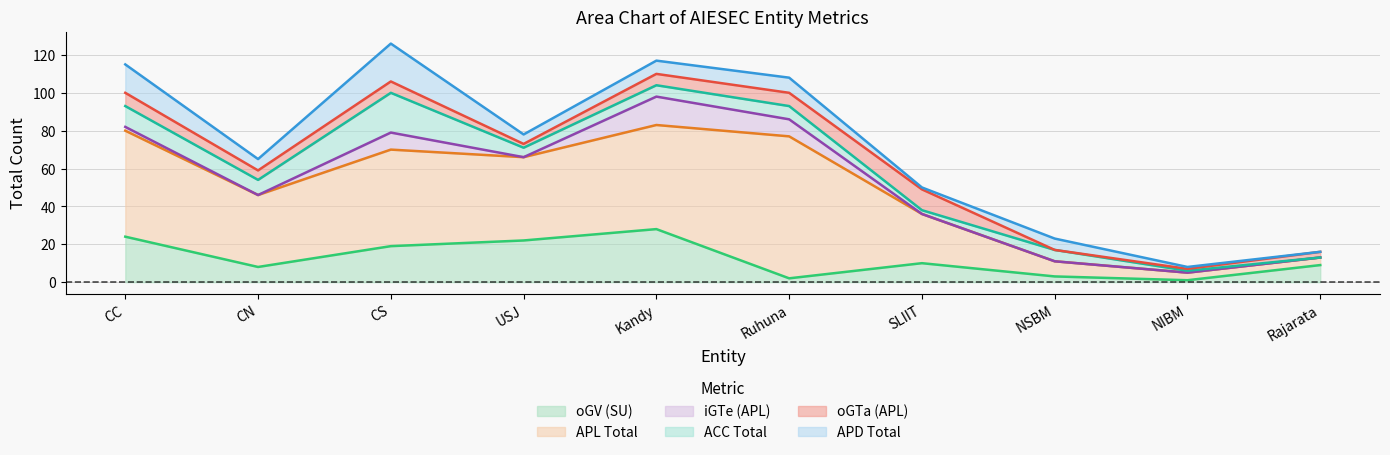

How many distinct data groups are displayed?

6